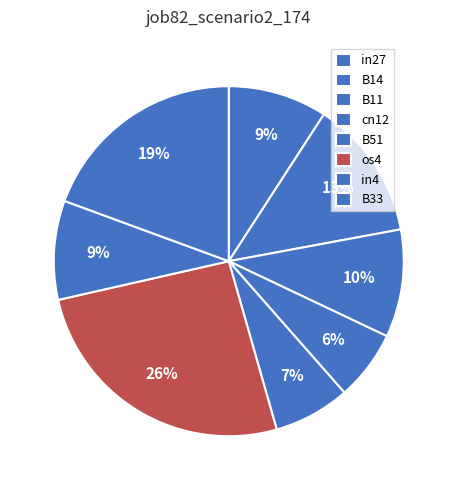

Which has a higher value, B11 or os4?

os4